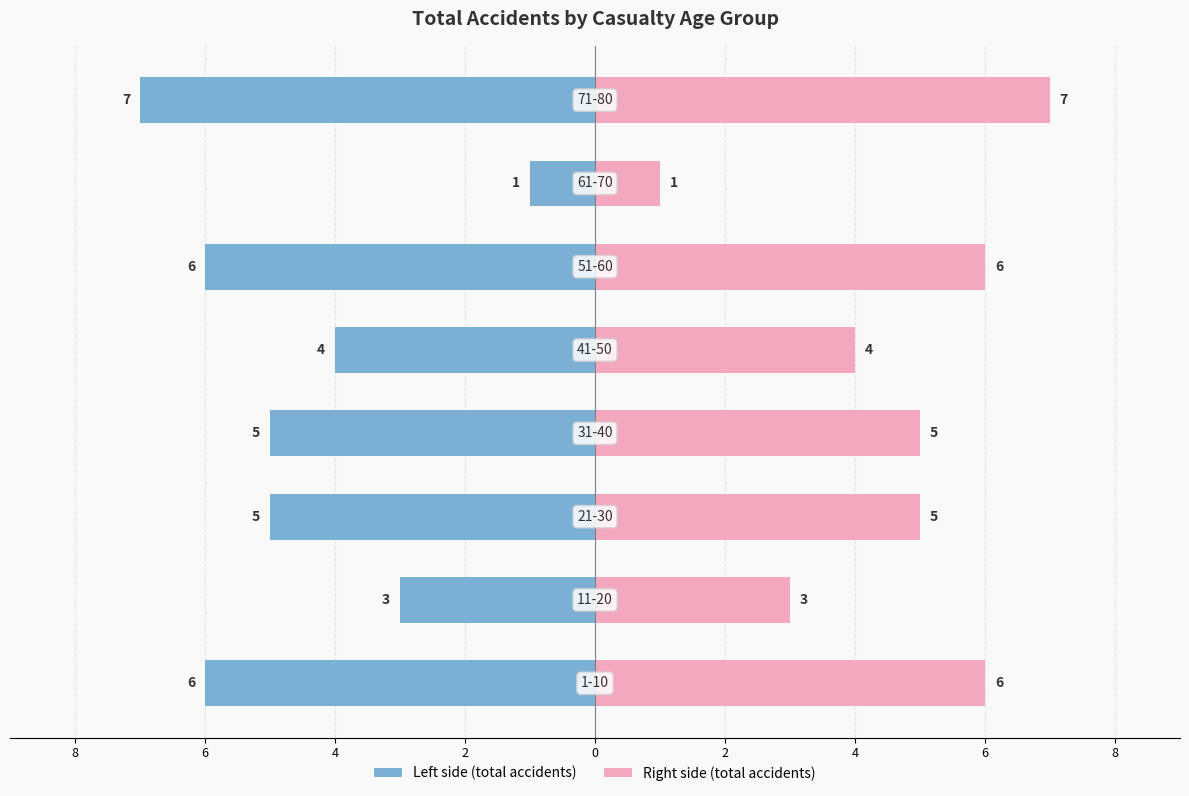

Which series changed the most between 2 and 4?

total accidents (left)